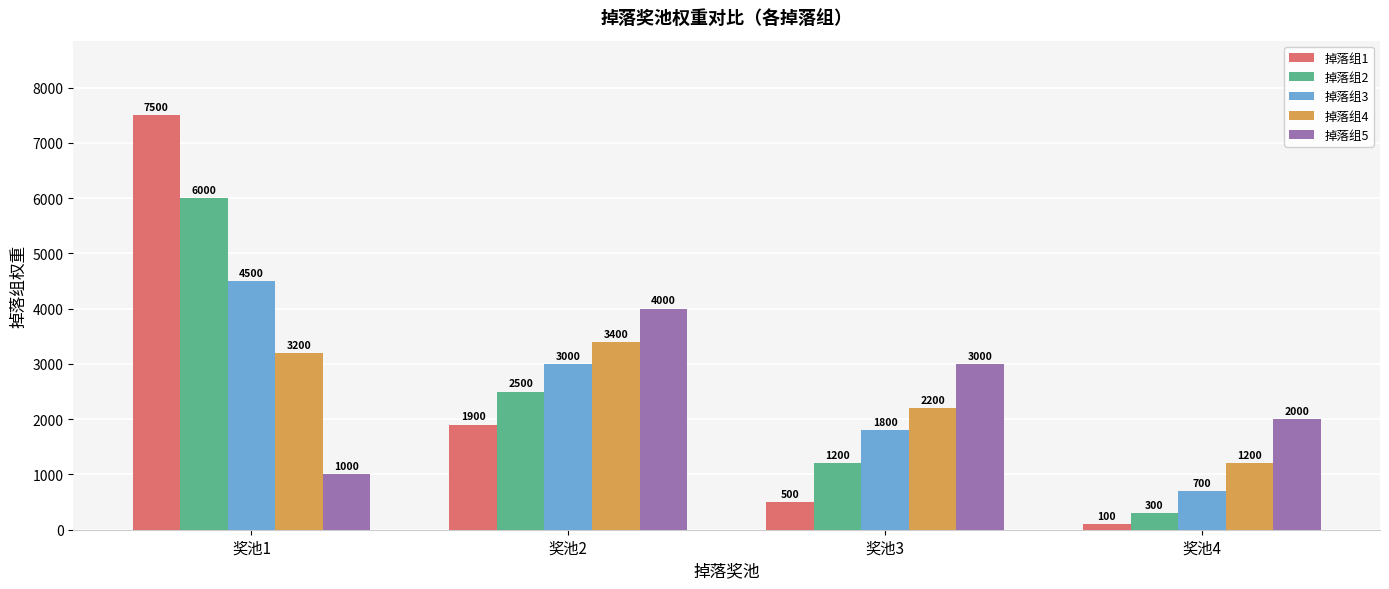

How many categories are shown in the chart?

4